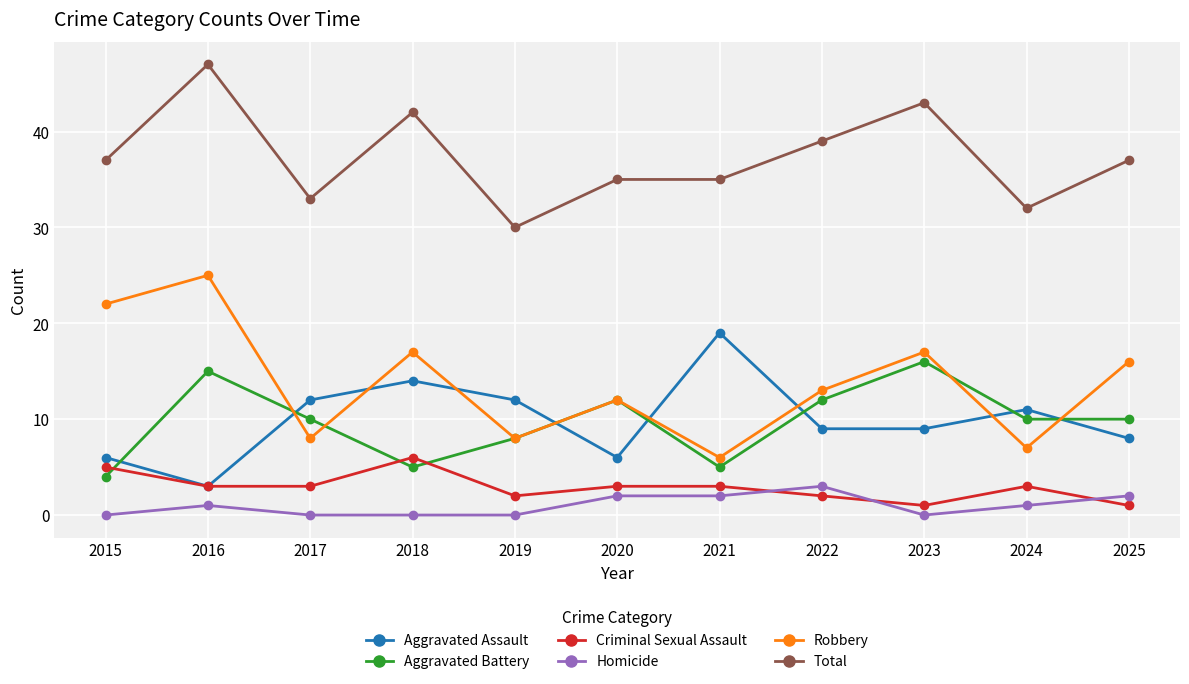

Which series has the largest range (max minus min)?

Robbery